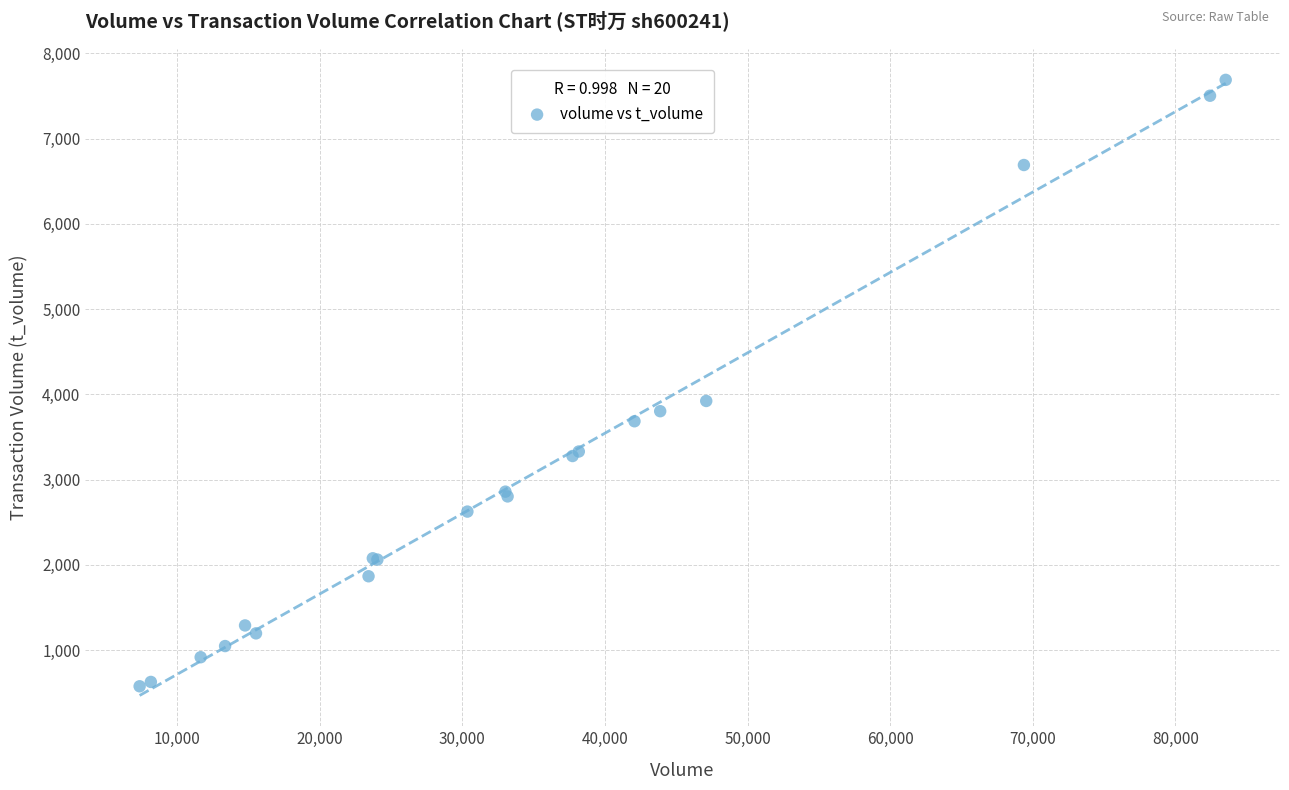

What Y value in the scatter plot is closest to 4132?

3922